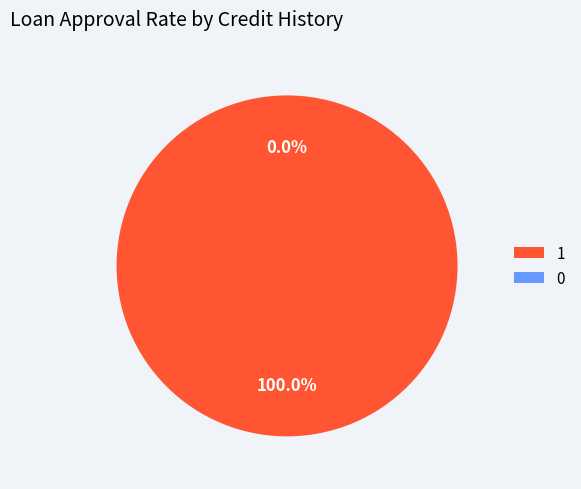

To the nearest percent, what percentage of the pie is 1?

100%